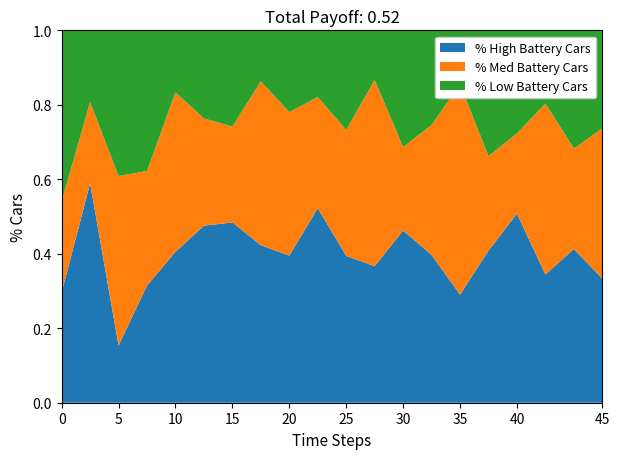

What is the total value across all series at 15?

1.0